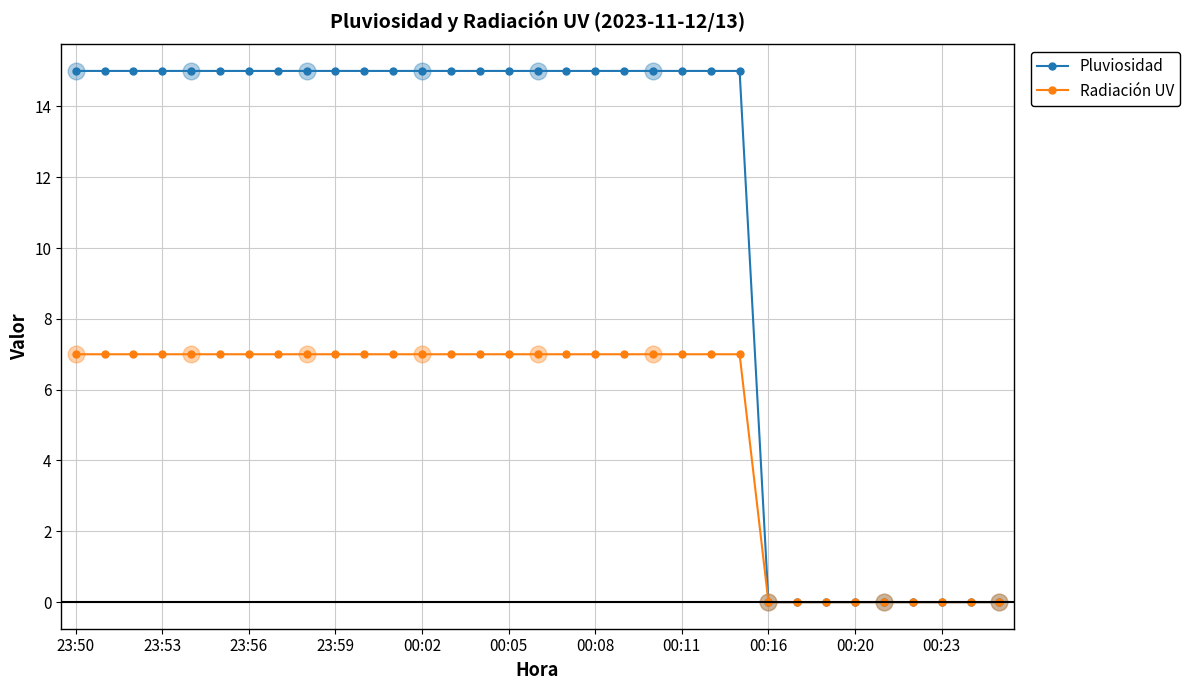

What is the greatest value displayed?

15